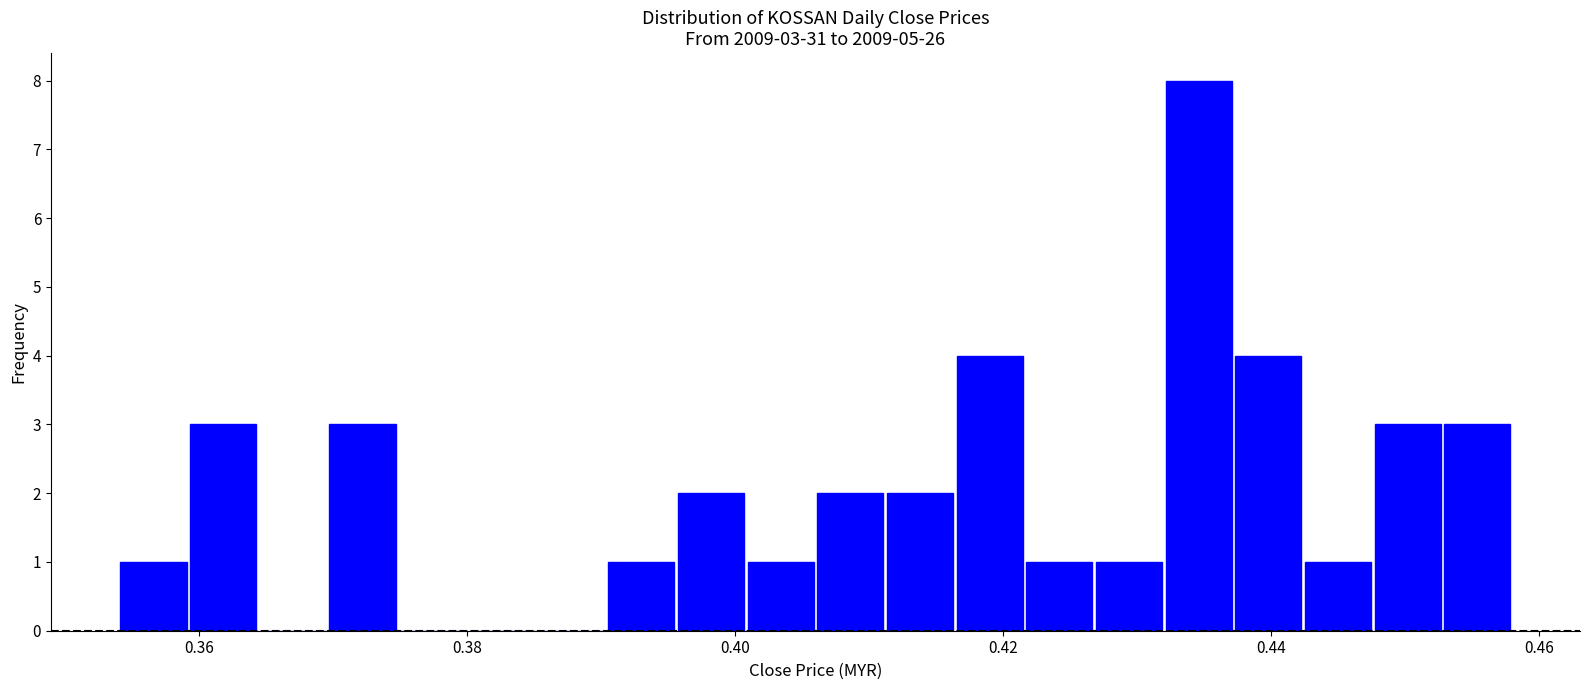

Read against the x-axis, roughly where is the centre of the tallest bar?

0.434